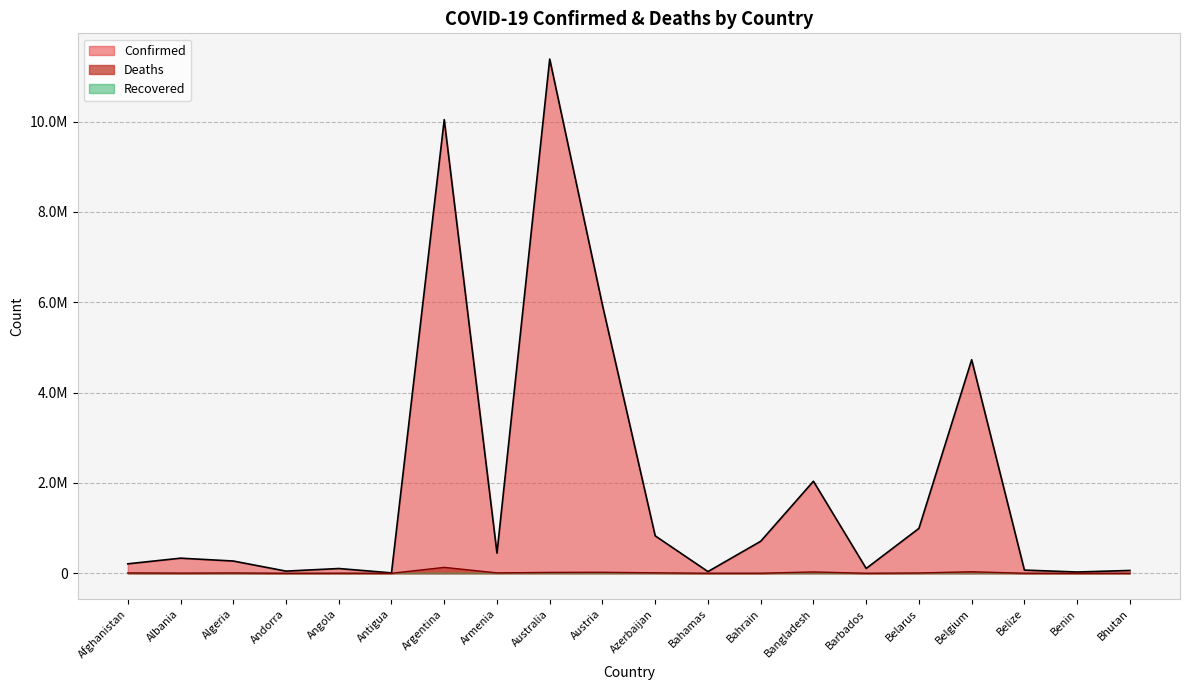

What is the minimum value shown in the chart?

21